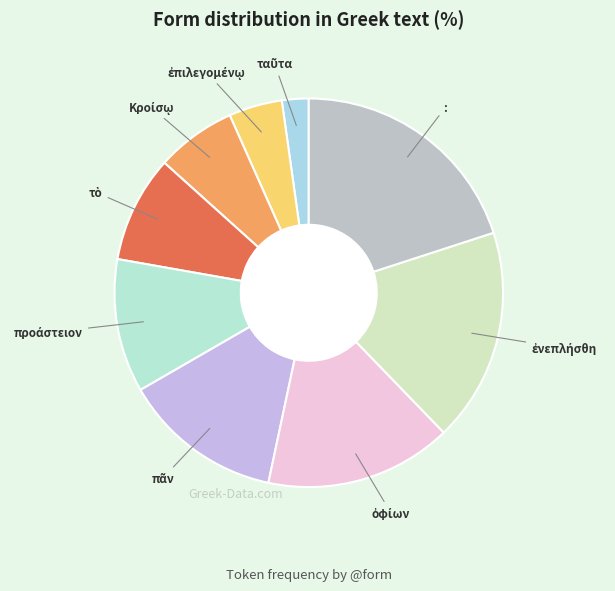

The : slice represents 33% of the pie. True or false?

False